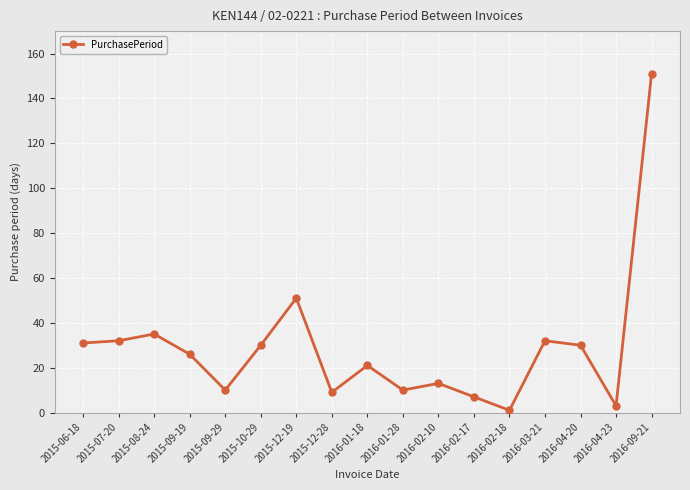

What is the ratio of the value at 2016-03-21 to the value at 2015-09-29?

3.2